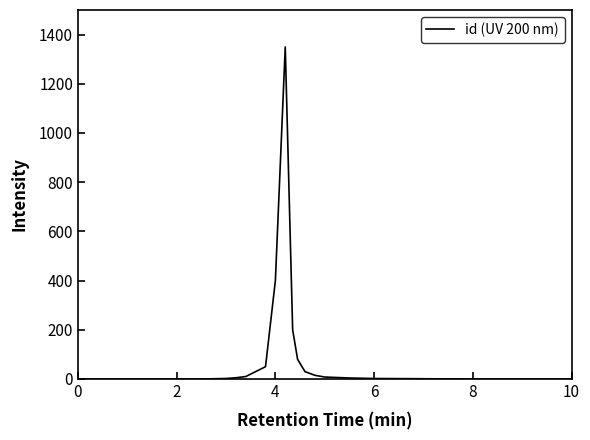

True or false: the data has more than 0 interior local peaks.

True